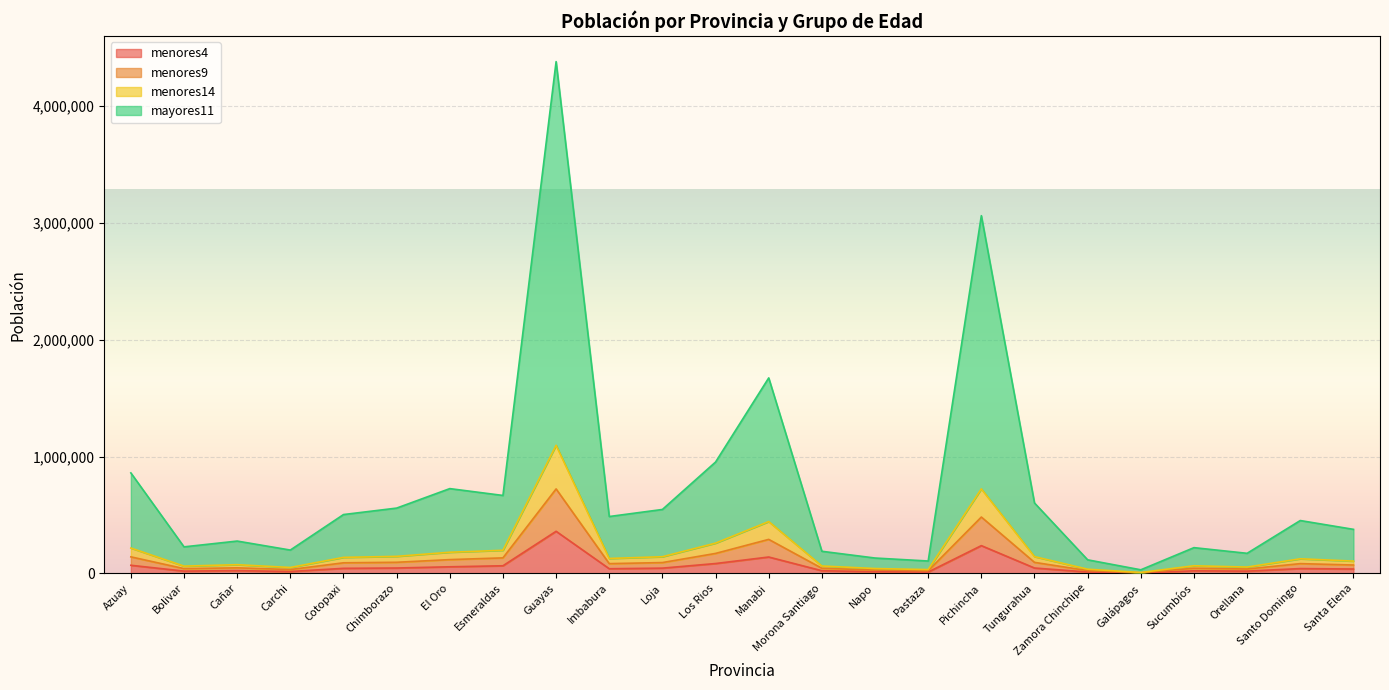

Reading left to right, list all the values displayed in this chart.

menores4: Azuay=68737	Bolivar=18722	Cañar=22921	Carchi=15362	Cotopaxi=42491	Chimborazo=45264	El Oro=55780	Esmeraldas=64498	Guayas=359678	Imbabura=38996	Loja=44203	Los Rios=83631	Manabi=139481	Morona Santiago=22011	Napo=13624	Pastaza=10730	Pichincha=236893	Tungurahua=45198	Zamora Chinchipe=11129	Galápagos=2135	Sucumbíos=21294	Orellana=18635	Santo Domingo=40407	Santa Elena=36762
menores9: Azuay=216366	Bolivar=61508	Cañar=73756	Carchi=49834	Cotopaxi=136347	Chimborazo=145048	El Oro=180358	Esmeraldas=197042	Guayas=1096085	Imbabura=126968	Loja=141928	Los Rios=258363	Manabi=443018	Morona Santiago=62621	Napo=40675	Pastaza=31951	Pichincha=723071	Tungurahua=142783	Zamora Chinchipe=35081	Galápagos=6965	Sucumbíos=64512	Orellana=53370	Santo Domingo=124259	Santa Elena=104460
menores14: Azuay=140859	Bolivar=39948	Cañar=46905	Carchi=32250	Cotopaxi=89858	Chimborazo=94338	El Oro=117230	Esmeraldas=132079	Guayas=722574	Imbabura=82642	Loja=91954	Los Rios=170229	Manabi=290434	Morona Santiago=43209	Napo=27652	Pastaza=21743	Pichincha=481737	Tungurahua=93589	Zamora Chinchipe=23105	Galápagos=4607	Sucumbíos=43586	Orellana=36824	Santo Domingo=82820	Santa Elena=71014
mayores11: Azuay=859756	Bolivar=226427	Cañar=276019	Carchi=198996	Cotopaxi=503061	Chimborazo=558365	El Oro=725237	Esmeraldas=666636	Guayas=4381890	Imbabura=486216	Loja=546691	Los Rios=952847	Manabi=1673317	Morona Santiago=188550	Napo=130748	Pastaza=105154	Pichincha=3062465	Tungurahua=602168	Zamora Chinchipe=115328	Galápagos=29954	Sucumbíos=219690	Orellana=171131	Santo Domingo=451865	Santa Elena=376391